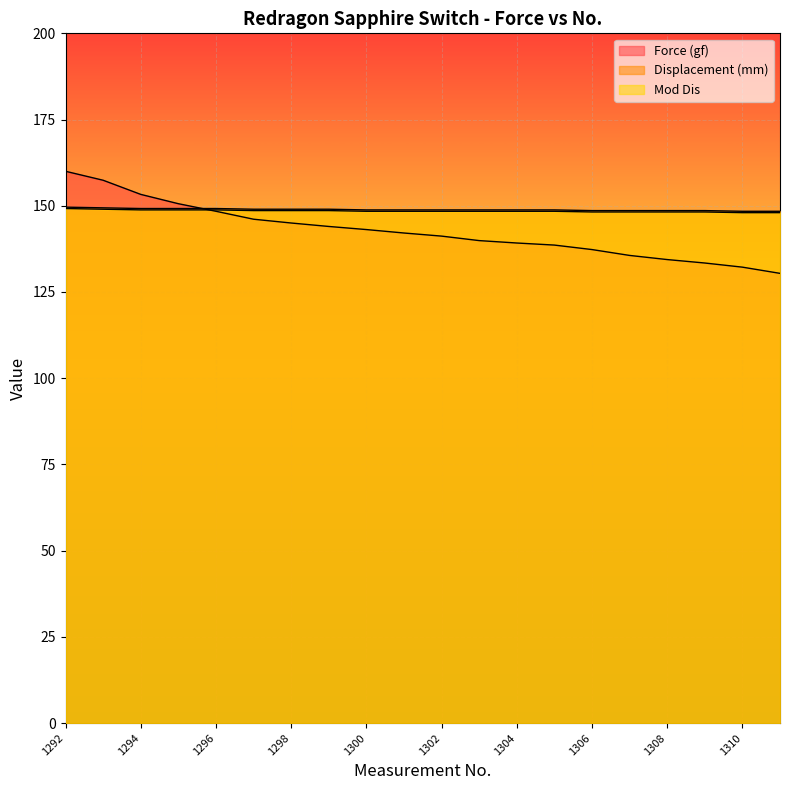

What is the difference between the second highest and minimum values in the Displacement (mm) series?

1.0